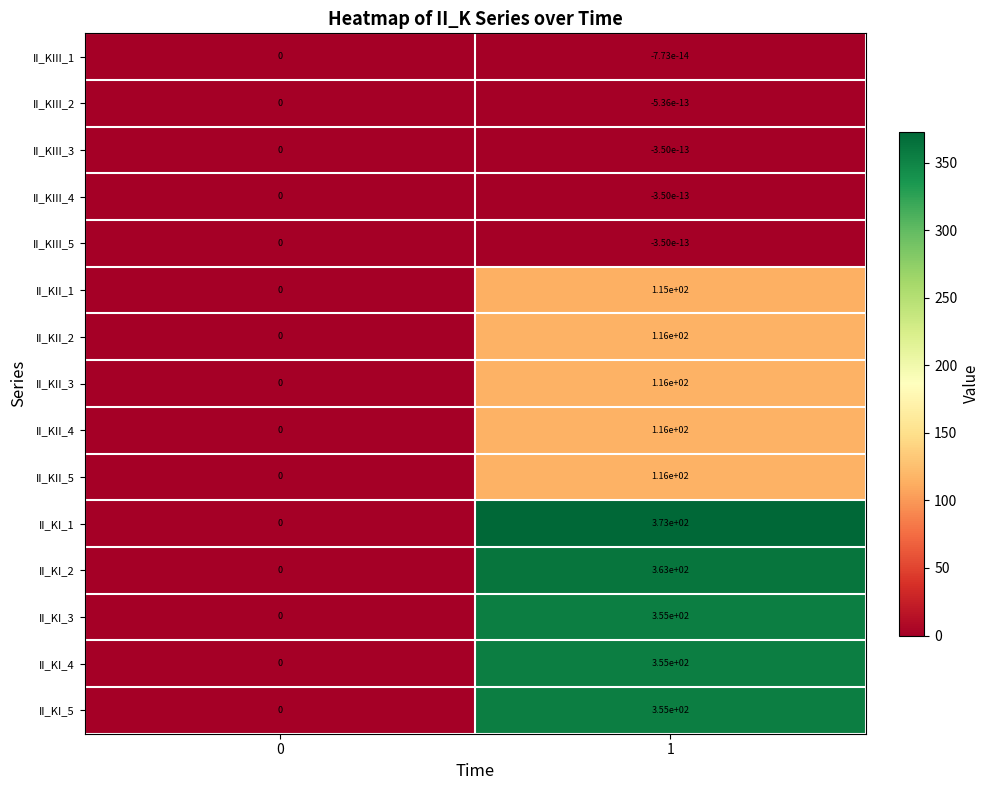

What is the sum of the II_KII_3 values at 1 and 0?

116.0